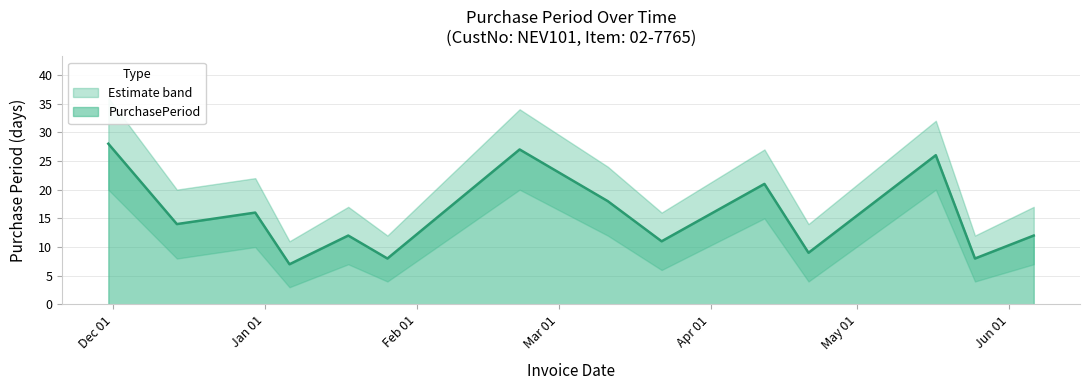

What is the average value?

16